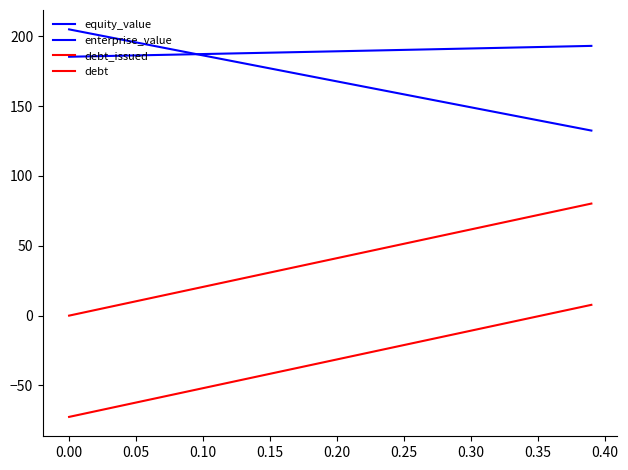

What is the value of the equity_value point at the 35th from the left?

141.7